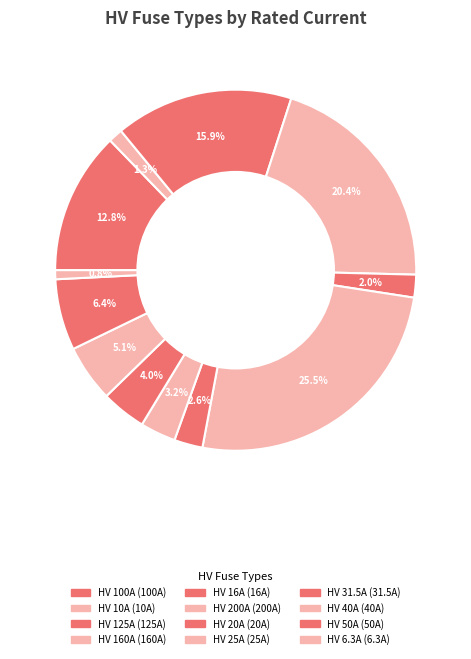

How many segments does this pie chart have?

12